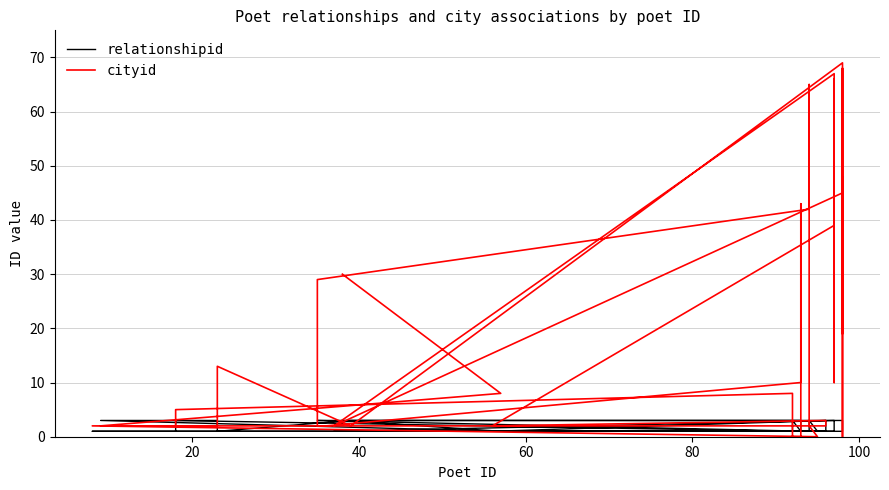

At how many categories does at least one series exceed 66?

3